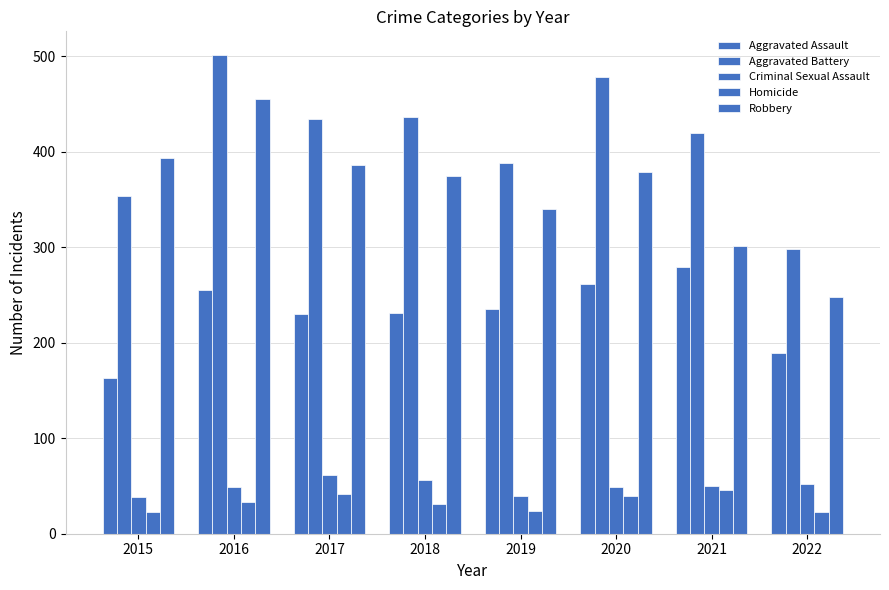

Count the number of data series in this chart.

5